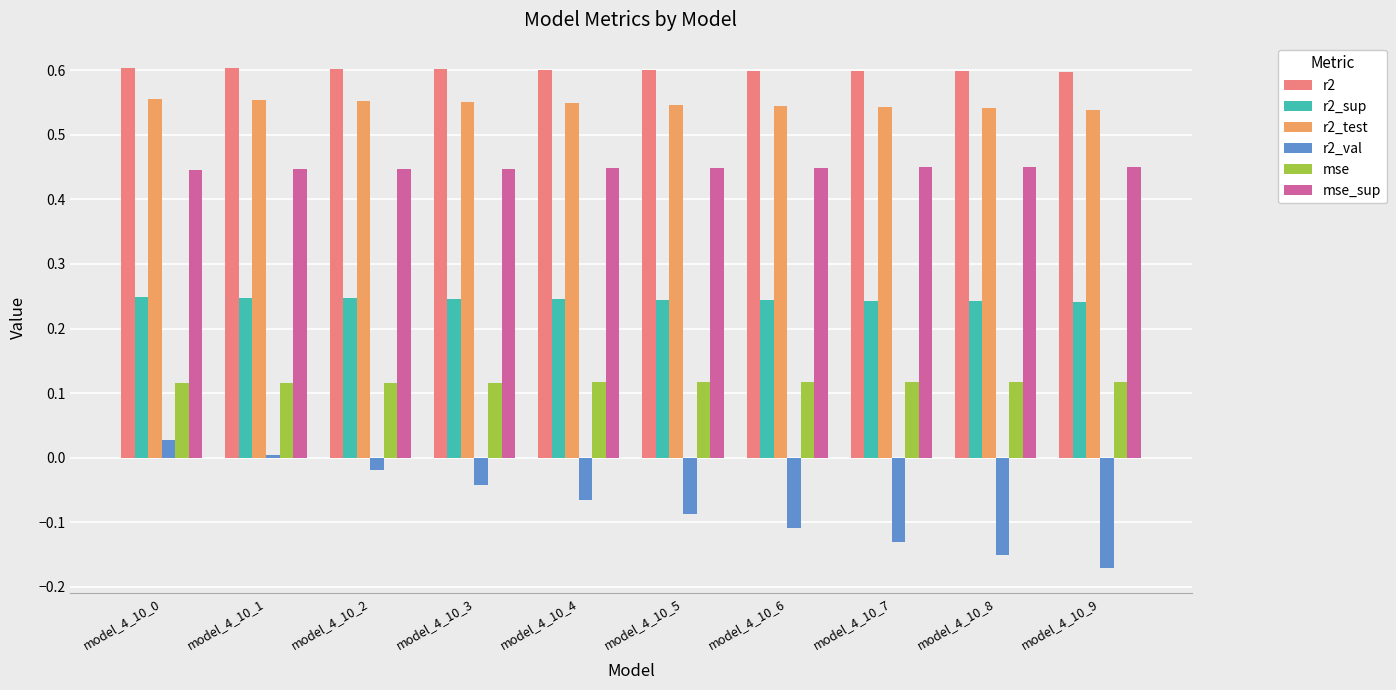

What is the total value across all series at model_4_10_2?

1.9